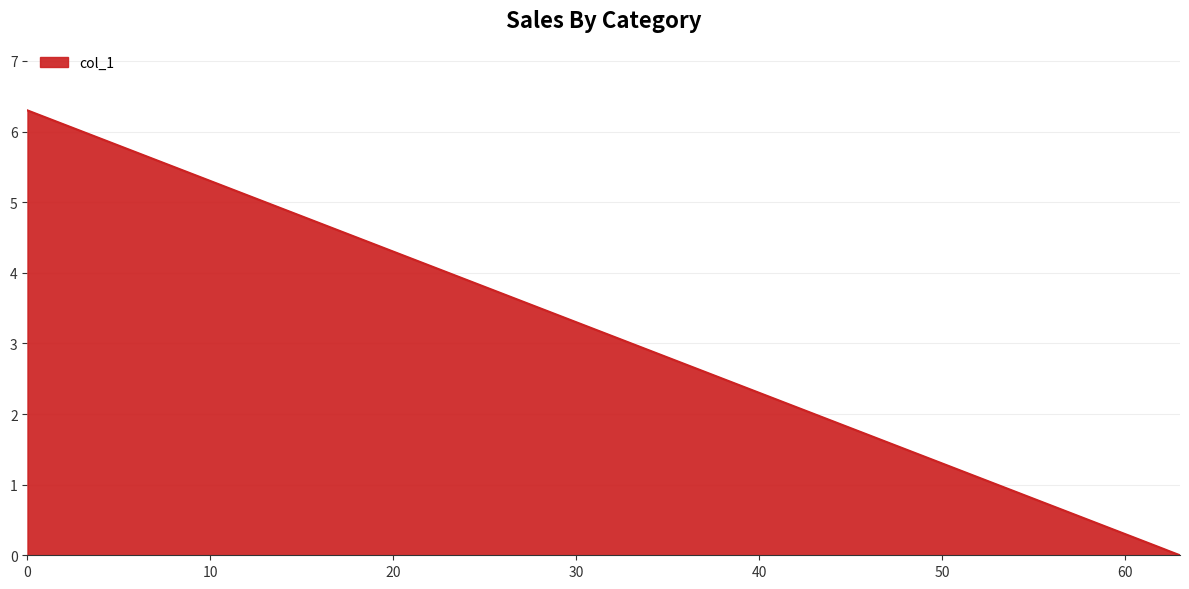

What is the maximum value shown in the chart?

6.3